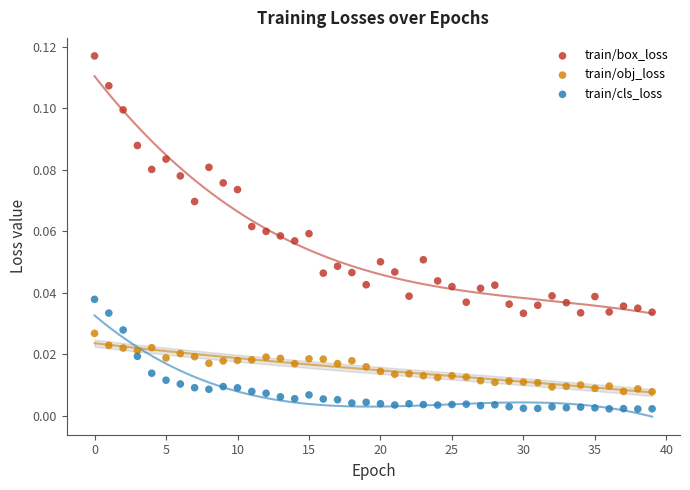

Which series contains the highest Y value?

train/box_loss